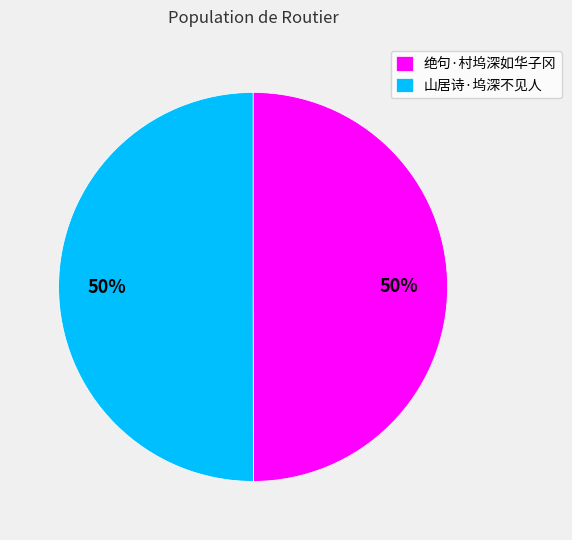

The 山居诗·坞深不见人 slice represents 50% of the pie. True or false?

True